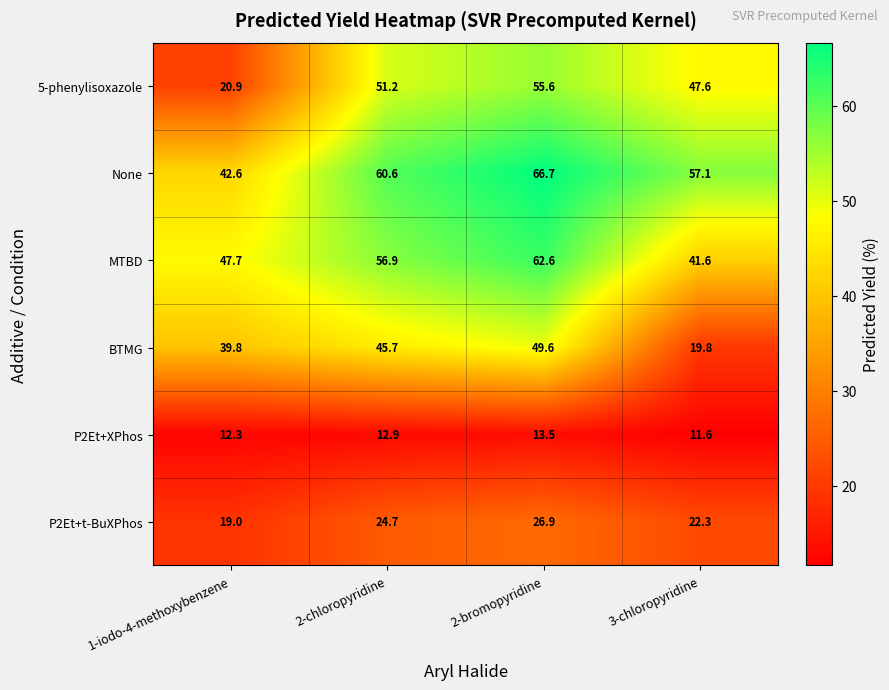

How many values in the BTMG series are below 45?

2